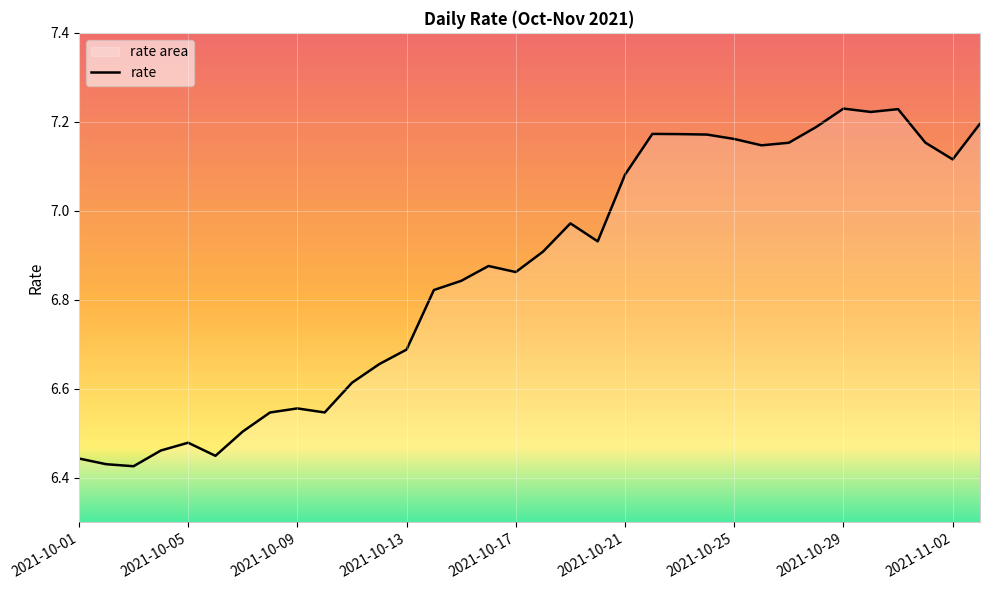

What is the maximum value shown in the chart?

7.2